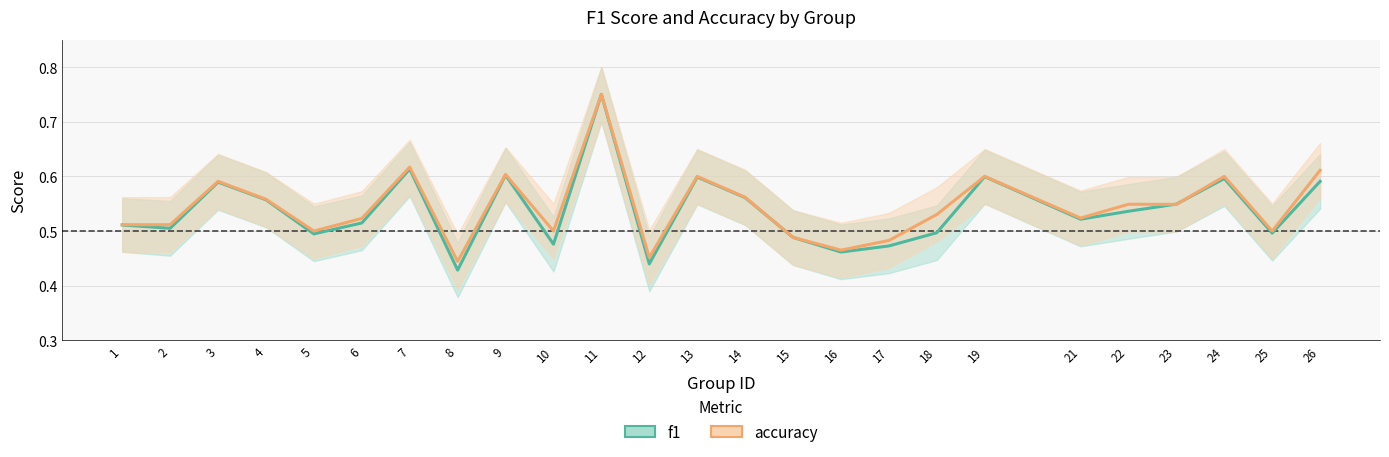

True or false: f1 has more than 2 interior local peaks.

True